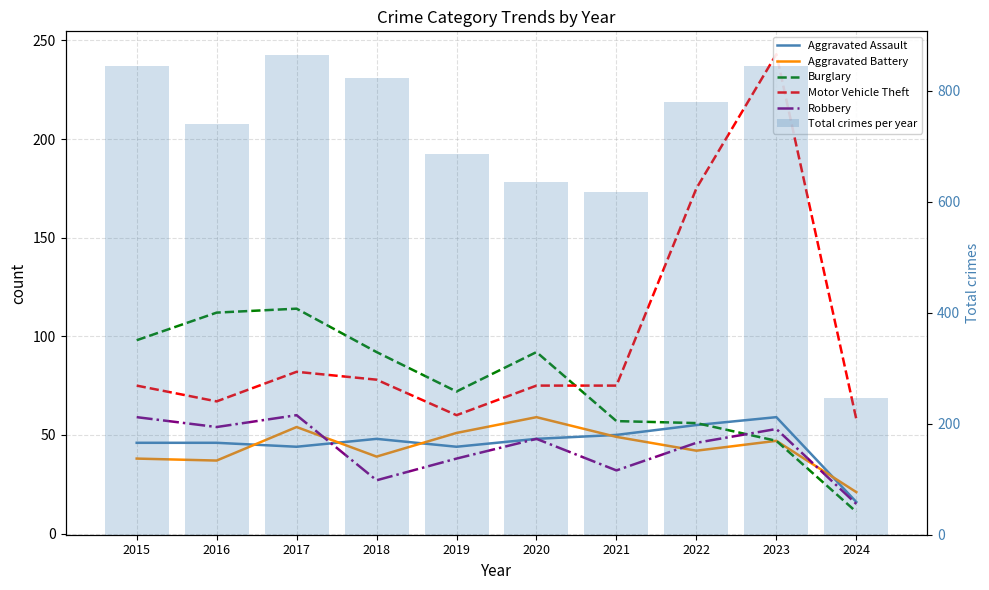

Which series has the widest spread of values?

Total crimes per year